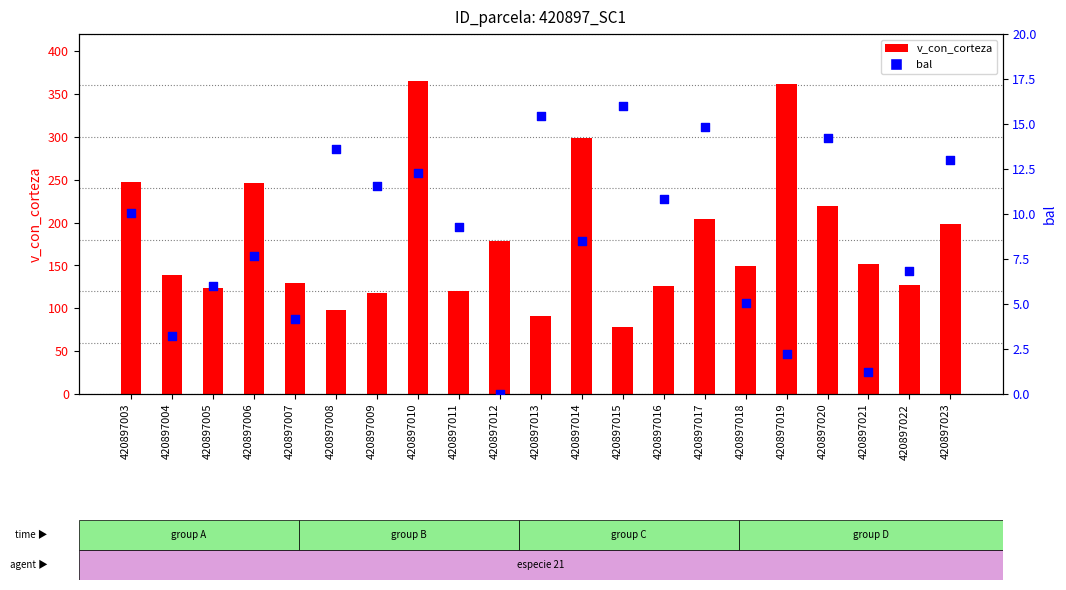

What are all the series names shown in the legend?

v_con_corteza, bal